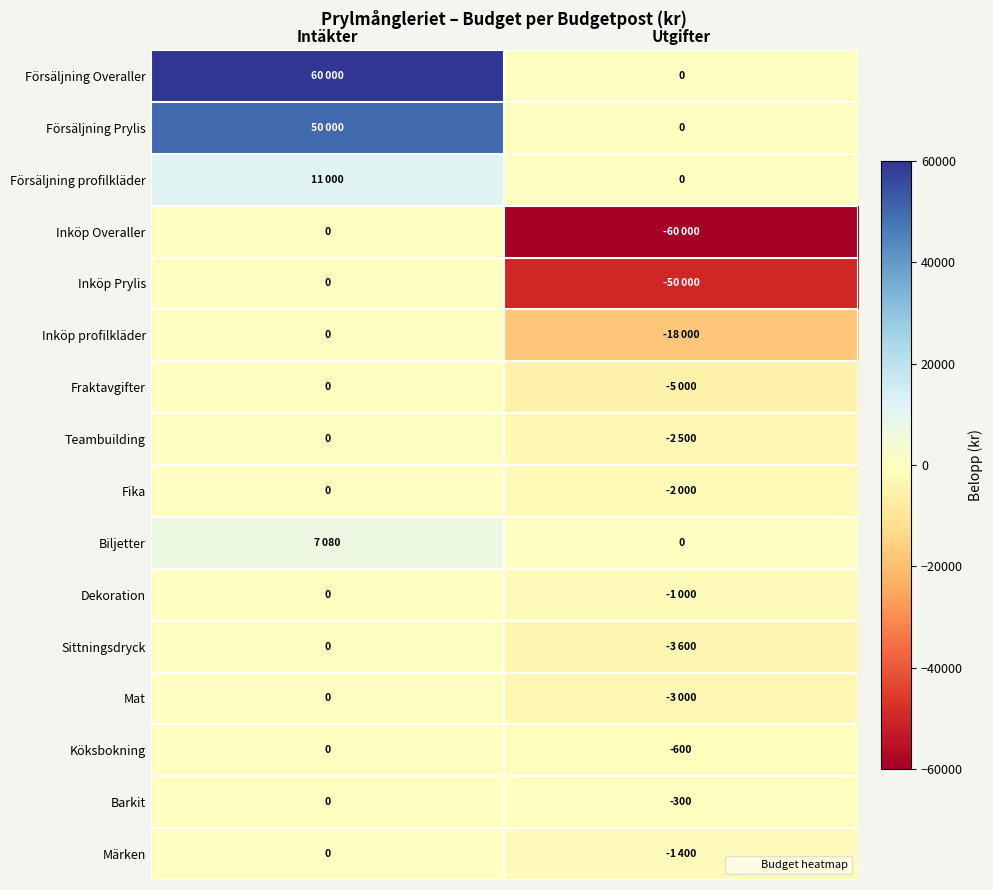

Where is Fika nearest to the value -1000?

Intäkter